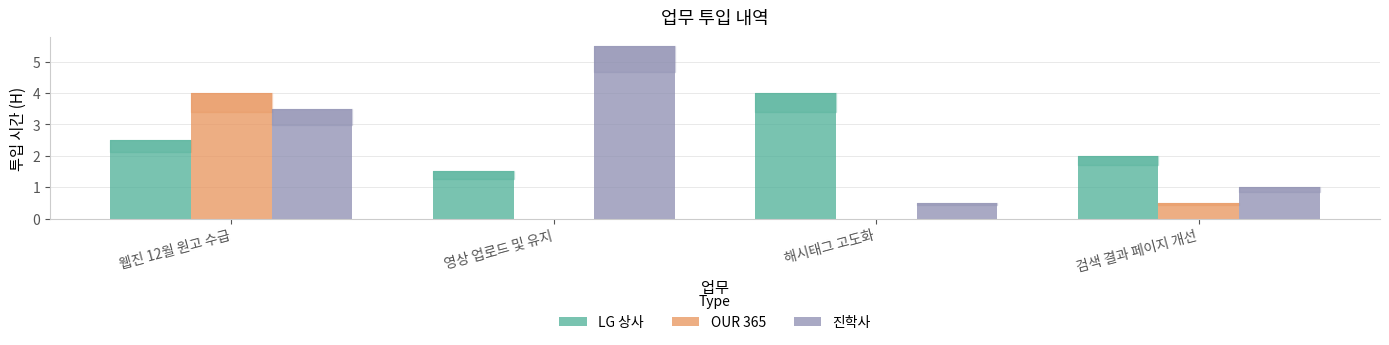

Are the bars horizontal?

No